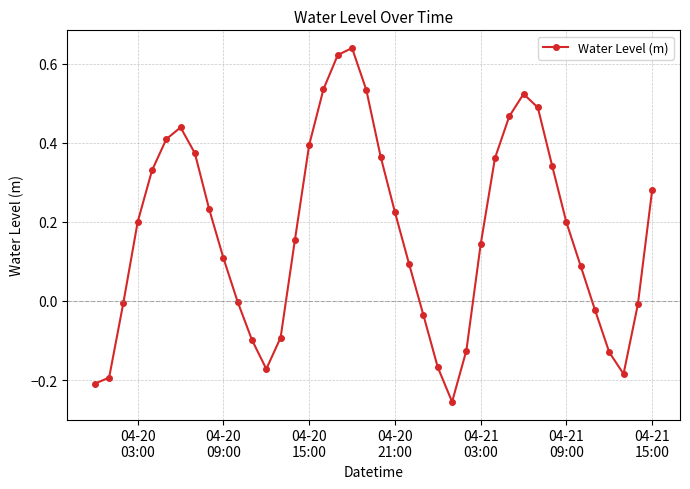

True or false: the data has more than 2 interior local peaks.

True